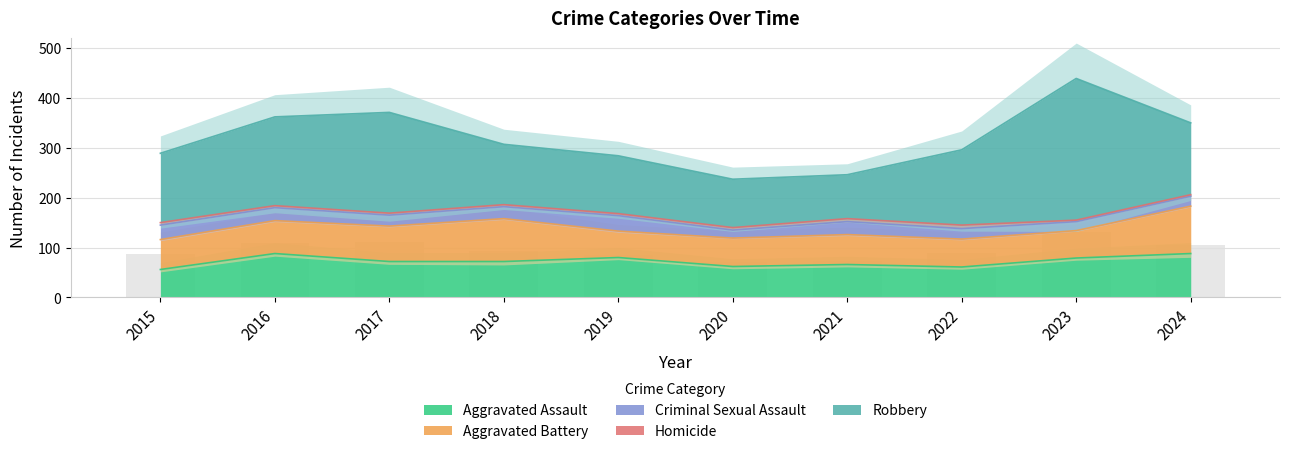

Where does the Robbery series first go above 144?

2016